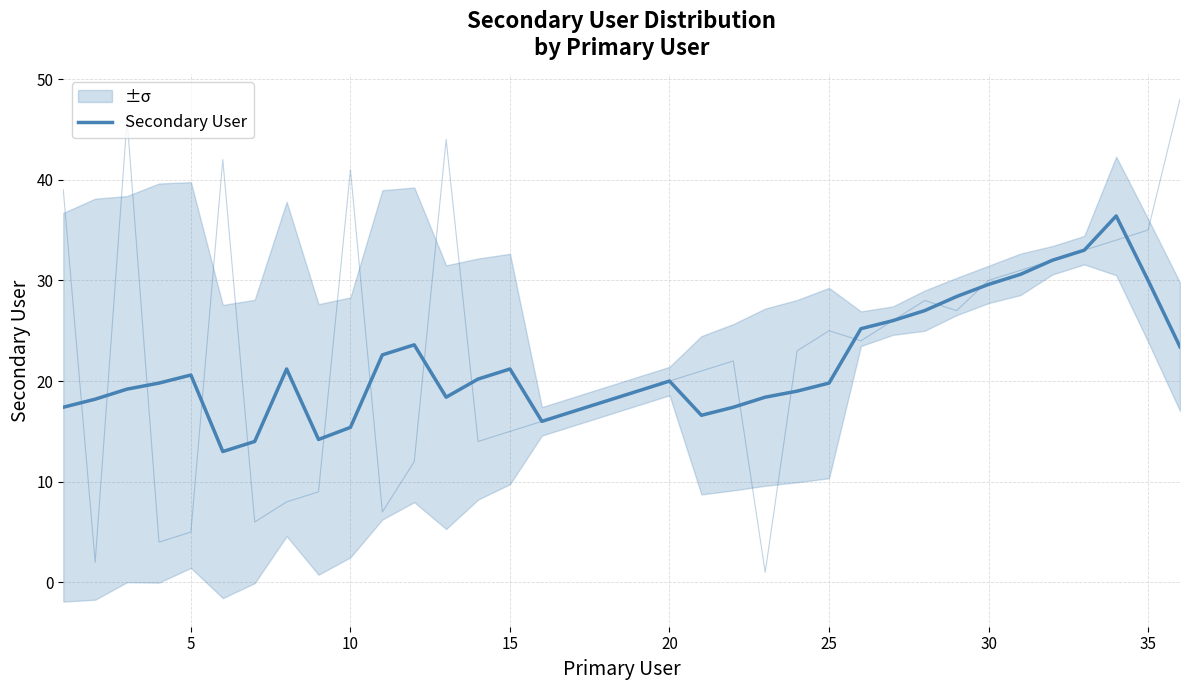

Reading left to right, transcribe all the data shown in this chart.

17.4	18.2	19.2	19.8	20.6	13.0	14.0	21.2	14.2	15.4	22.6	23.6	18.4	20.2	21.2	16.0	17.0	18.0	19.0	20.0	16.6	17.4	18.4	19.0	19.8	25.2	26.0	27.0	28.4	29.6	30.6	32.0	33.0	36.4	30.0	23.4